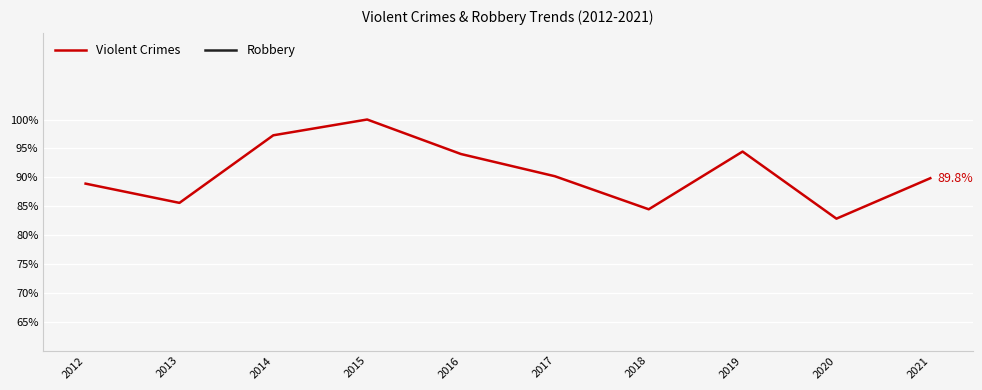

Which series has the largest range (max minus min)?

Violent Crimes